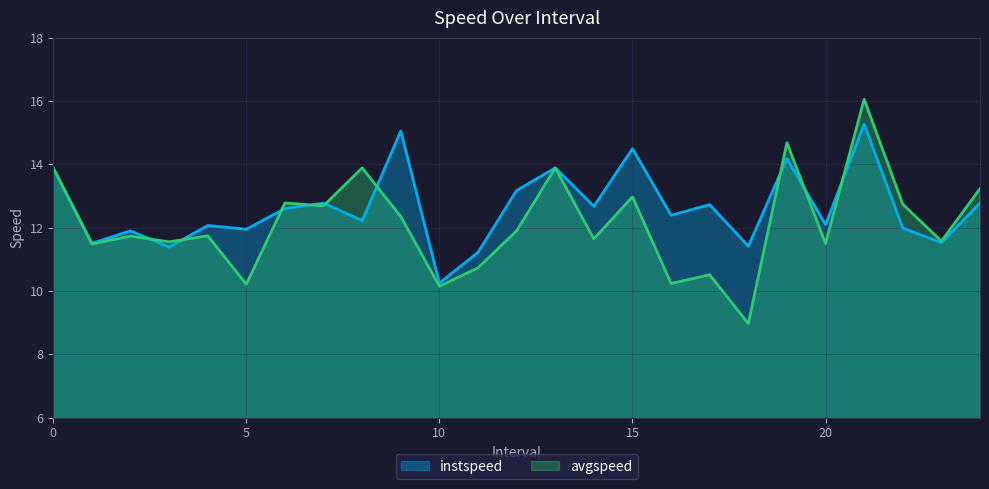

Where is instspeed nearest to the value 12?

22